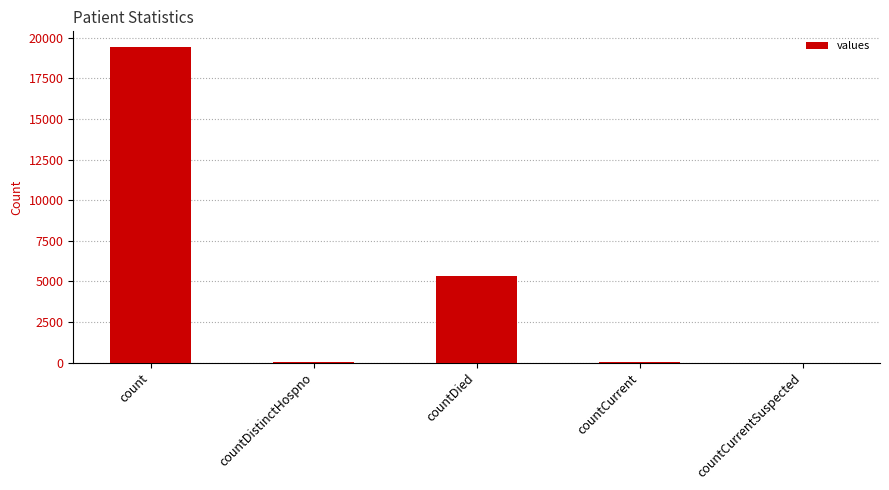

What is the greatest value displayed?

19420